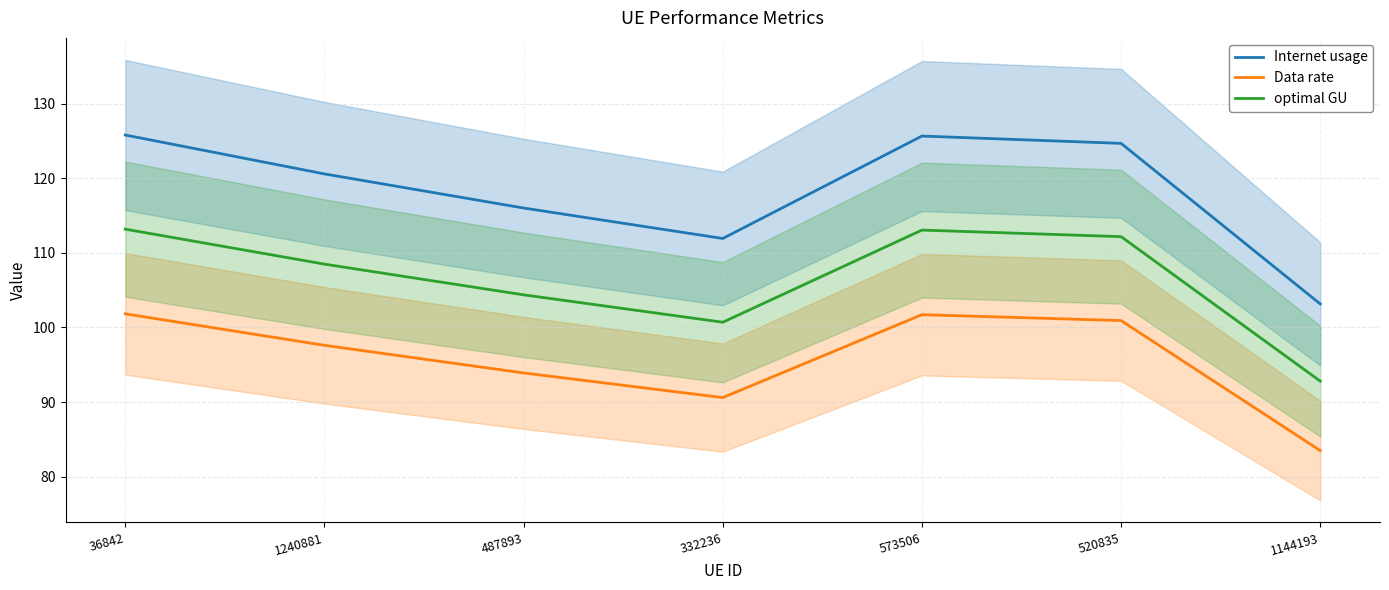

Reading left to right, transcribe all the data shown in this chart.

Internet usage: 36842=125.8	1240881=120.6	487893=116.0	332236=111.9	573506=125.7	520835=124.7	1144193=103.2
Data rate: 36842=101.8	1240881=97.6	487893=93.9	332236=90.6	573506=101.7	520835=100.9	1144193=83.5
optimal GU: 36842=113.2	1240881=108.5	487893=104.4	332236=100.7	573506=113.1	520835=112.2	1144193=92.8